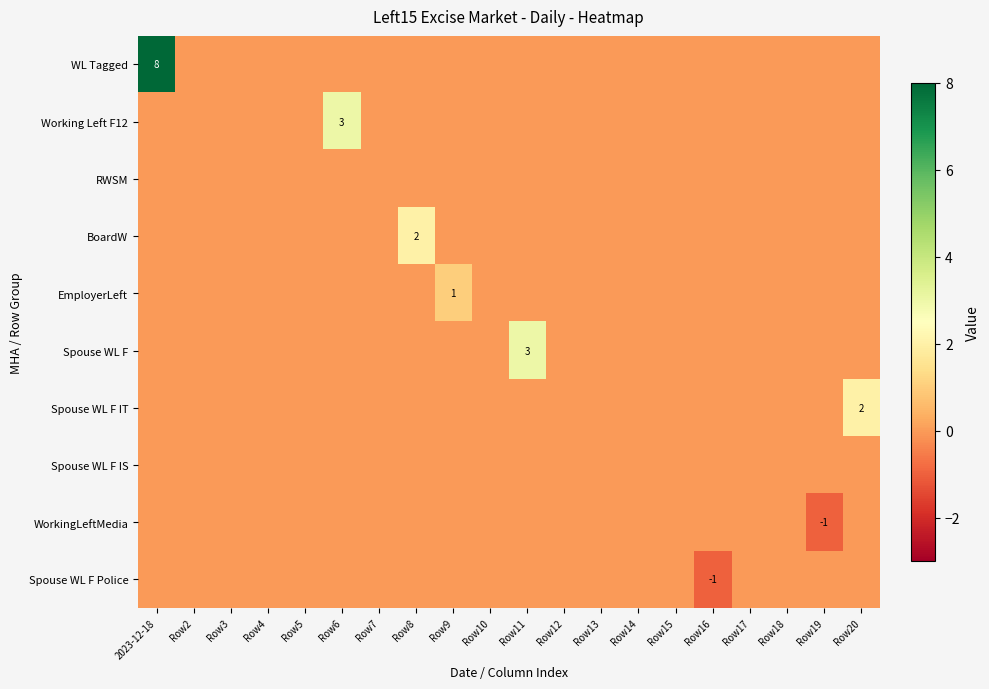

At which label does BoardW reach its peak?

Row8